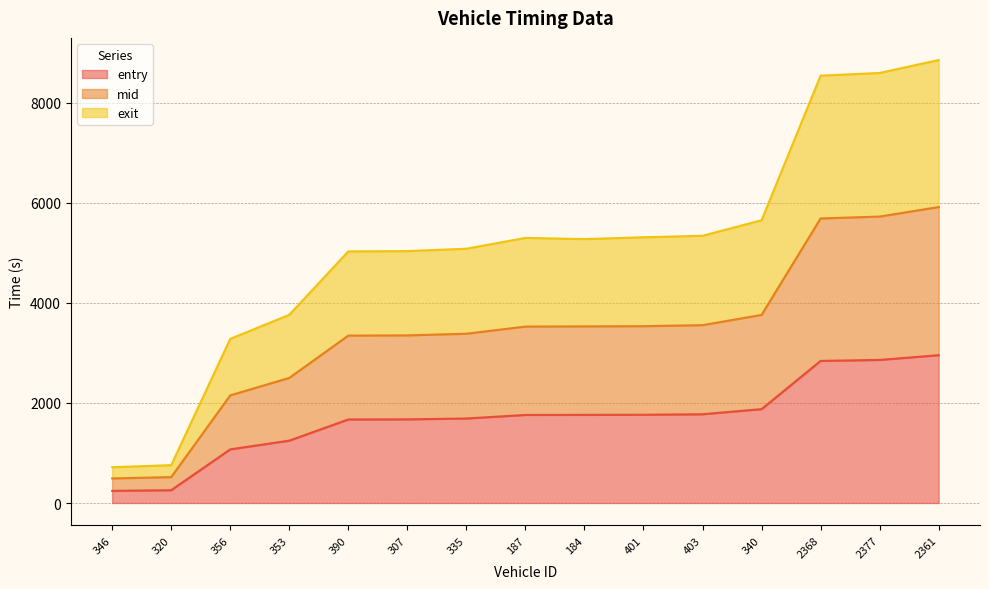

Which category has the highest value in the exit series?

2361